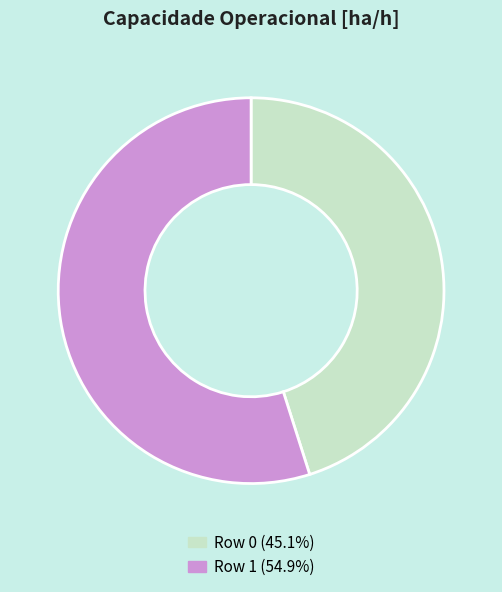

Which category has the biggest portion of the pie?

Row 1